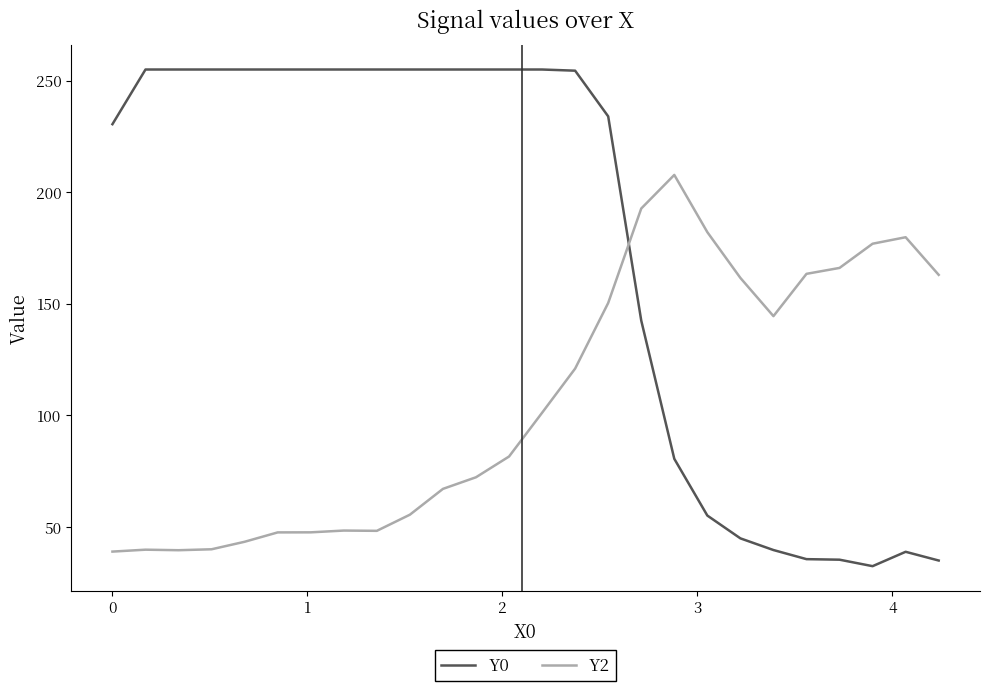

Which series has the widest spread of values?

Y0